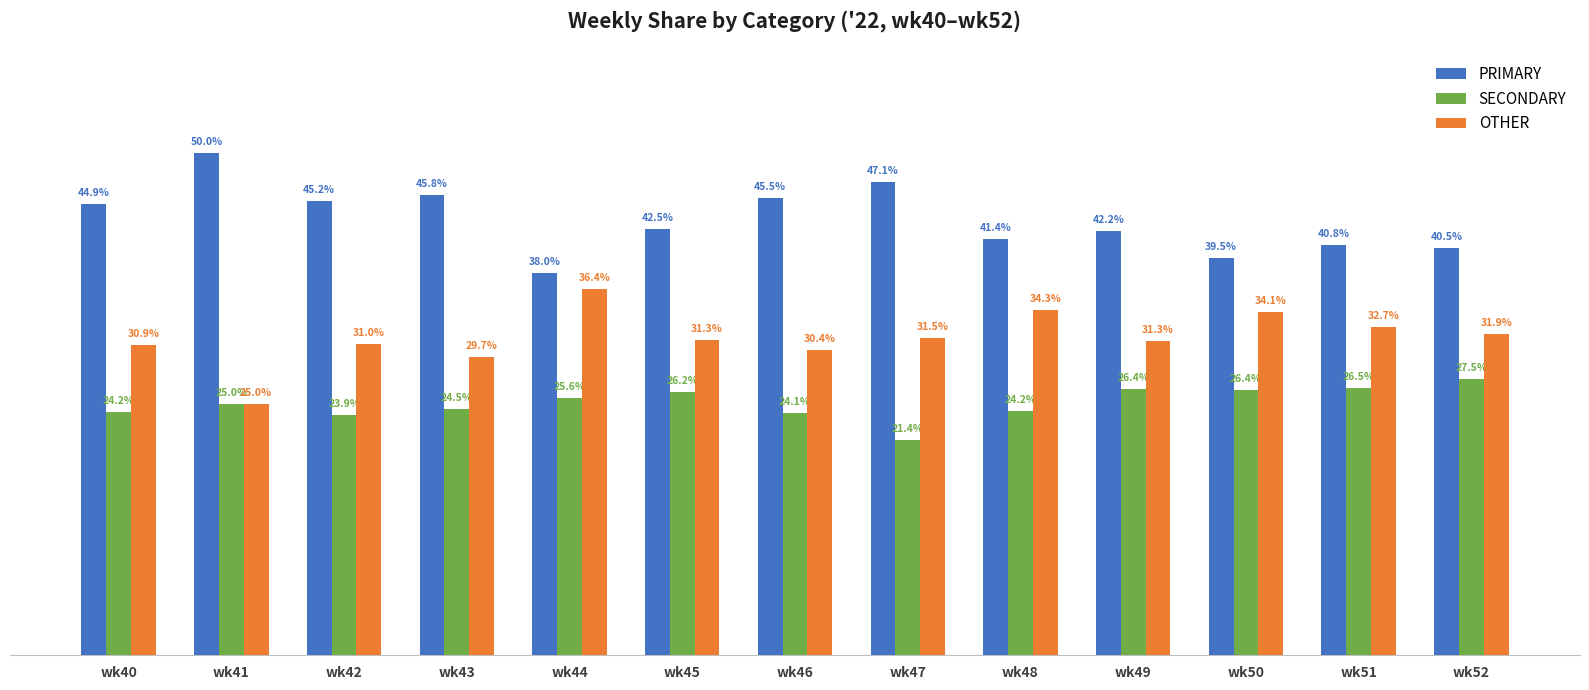

Which series has the largest range (max minus min)?

PRIMARY